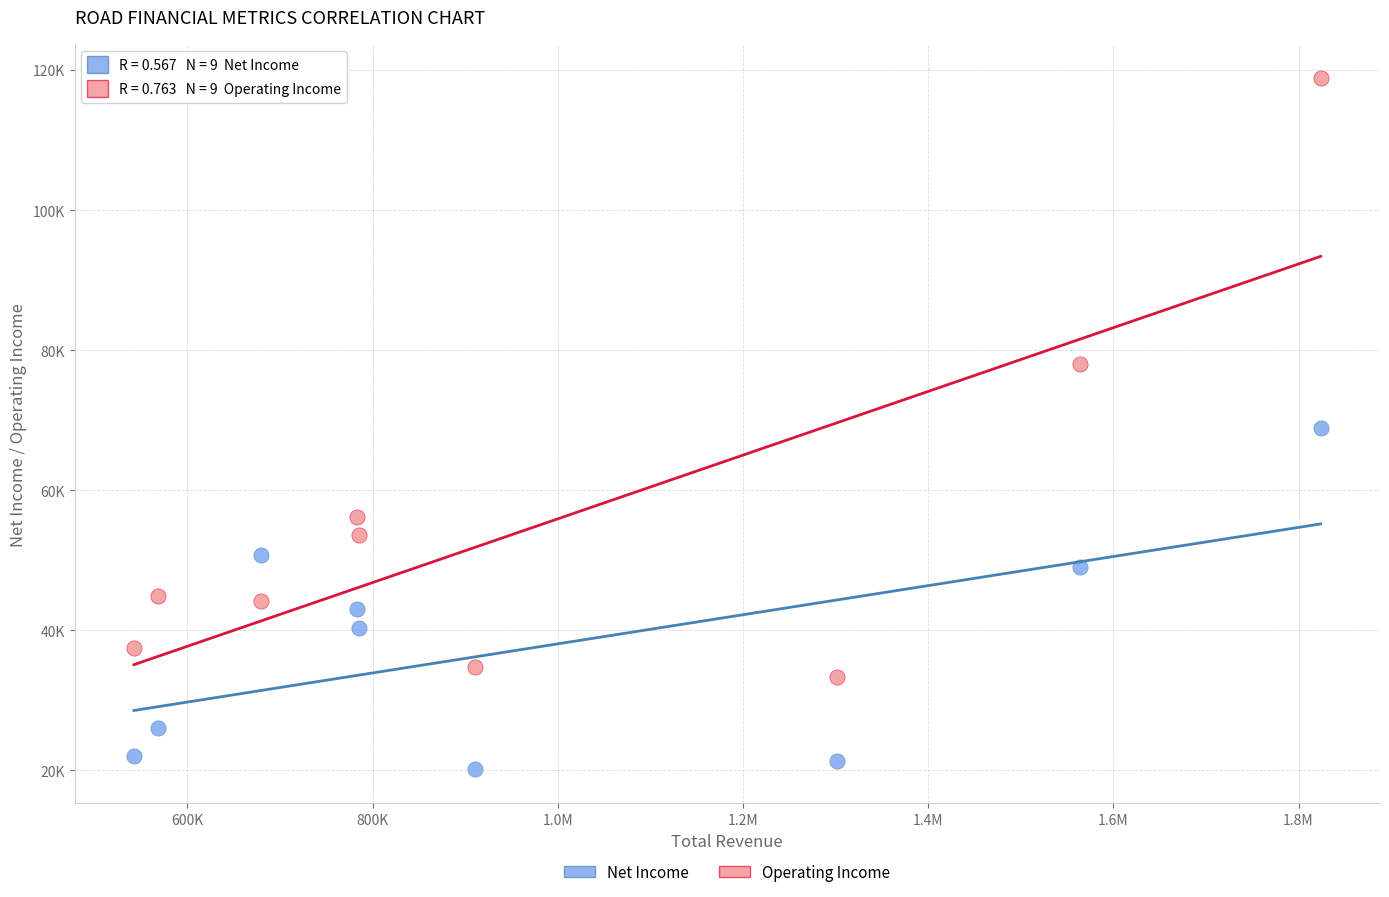

Which series has the widest spread of Y values?

Operating Income